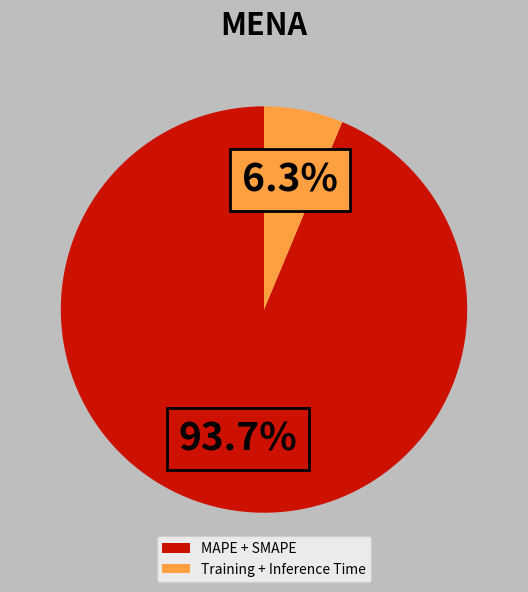

Which slice is the smallest?

Training + Inference Time